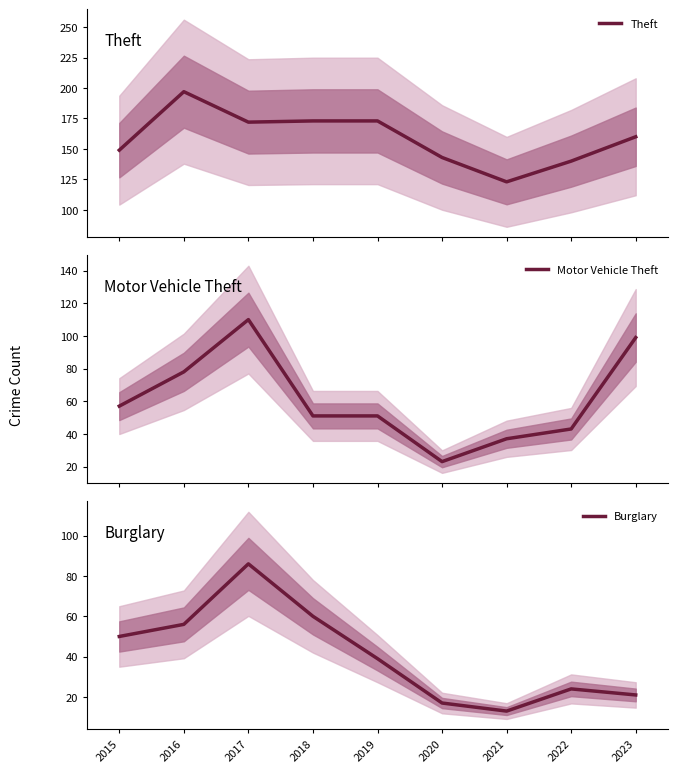

List the labels in order of Theft value, largest first.

2016, 2018, 2019, 2017, 2023, 2015, 2020, 2022, 2021